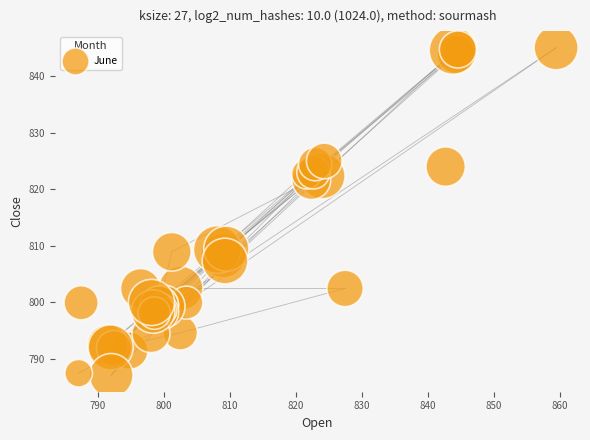

What Y value in the scatter plot is closest to 816?

821.6